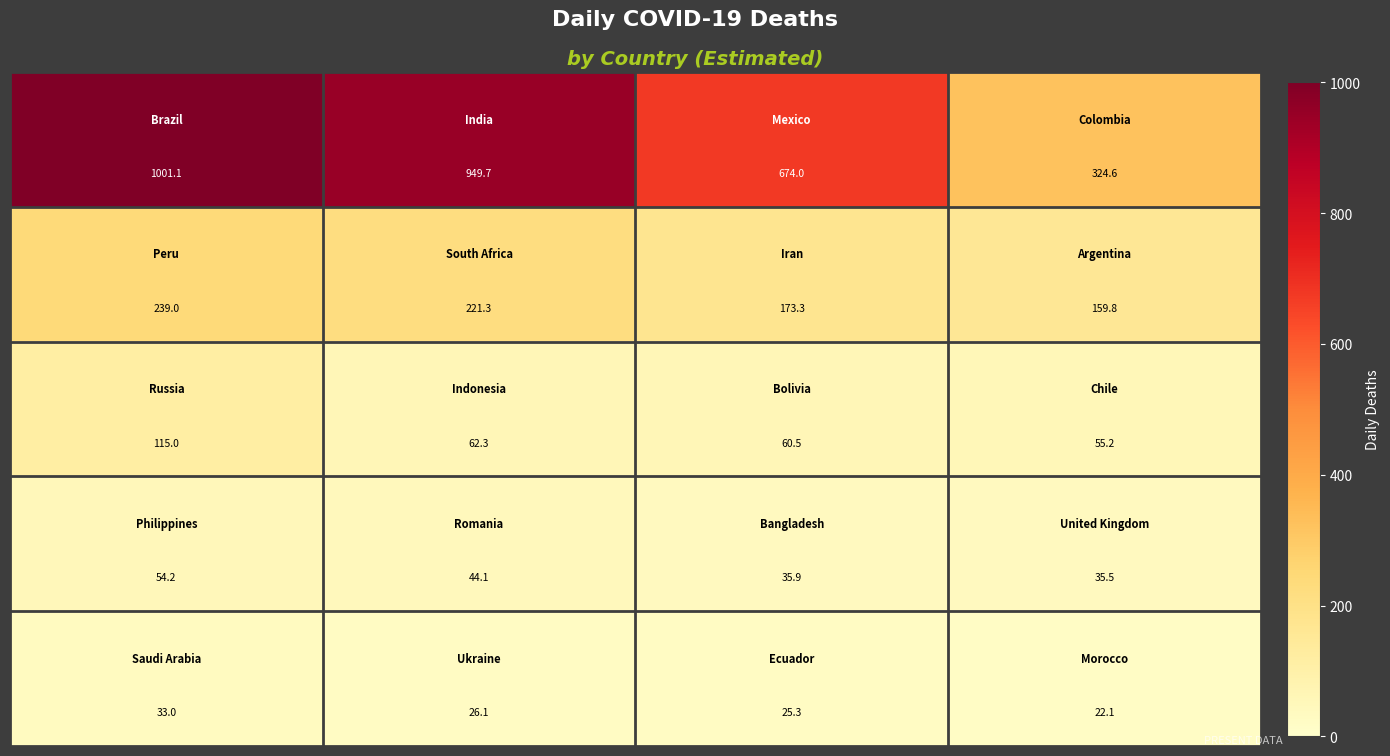

At how many categories does at least one series exceed 131?

4